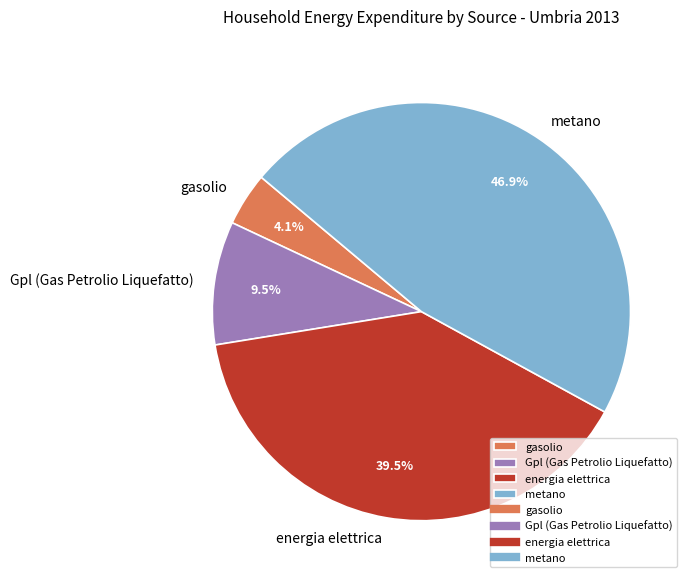

What is the ratio of the value at metano to the value at gasolio?

11.4